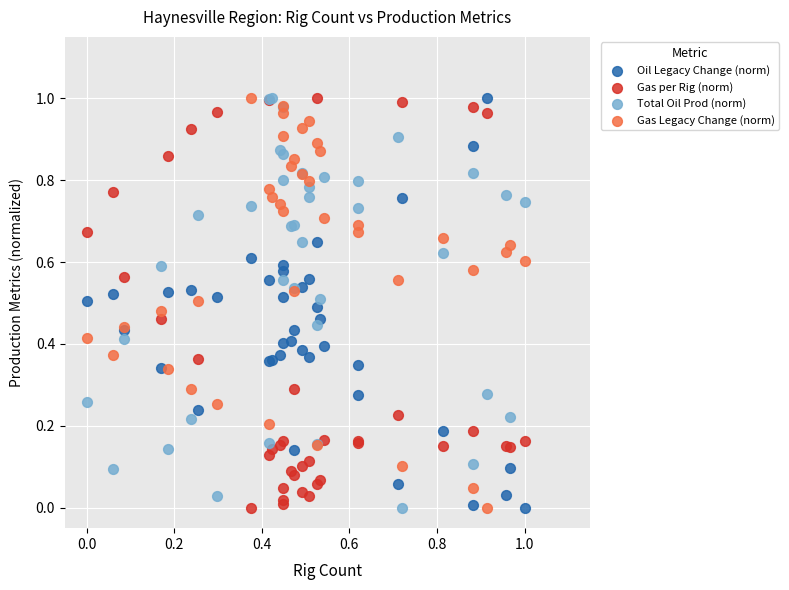

What are all the series names shown in the legend?

Oil Legacy Change (norm), Gas per Rig (norm), Total Oil Prod (norm), Gas Legacy Change (norm)